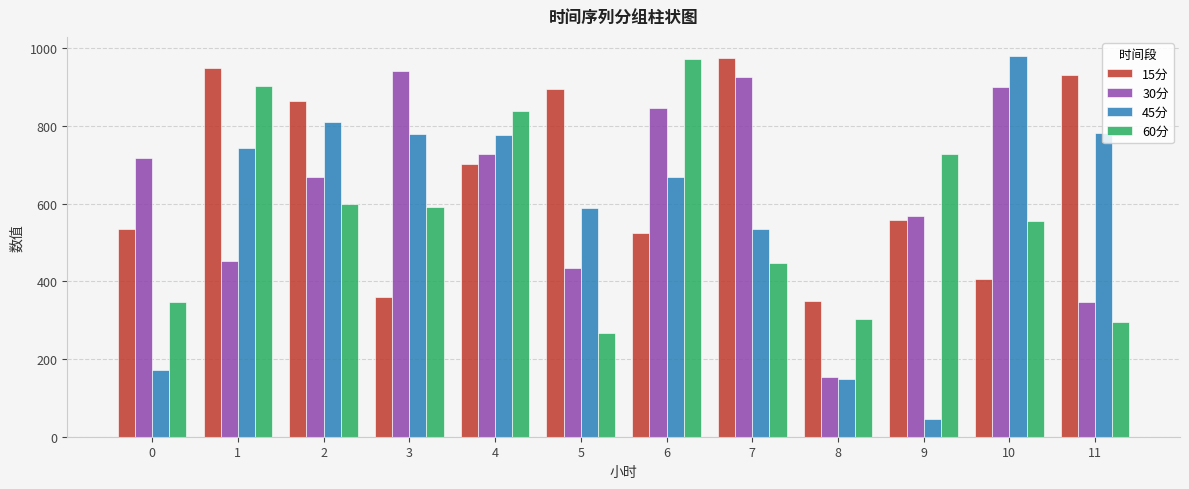

What is the minimum value for 15分?

350.5